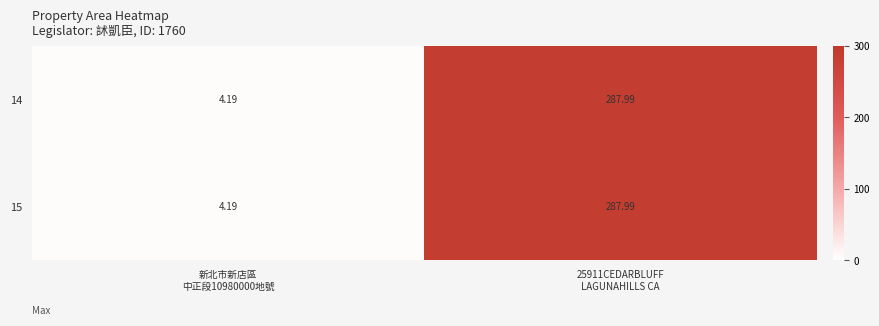

Rank the series at 25911CEDARBLUFF LAGUNAHILLS CA from lowest to highest value.

14, 15